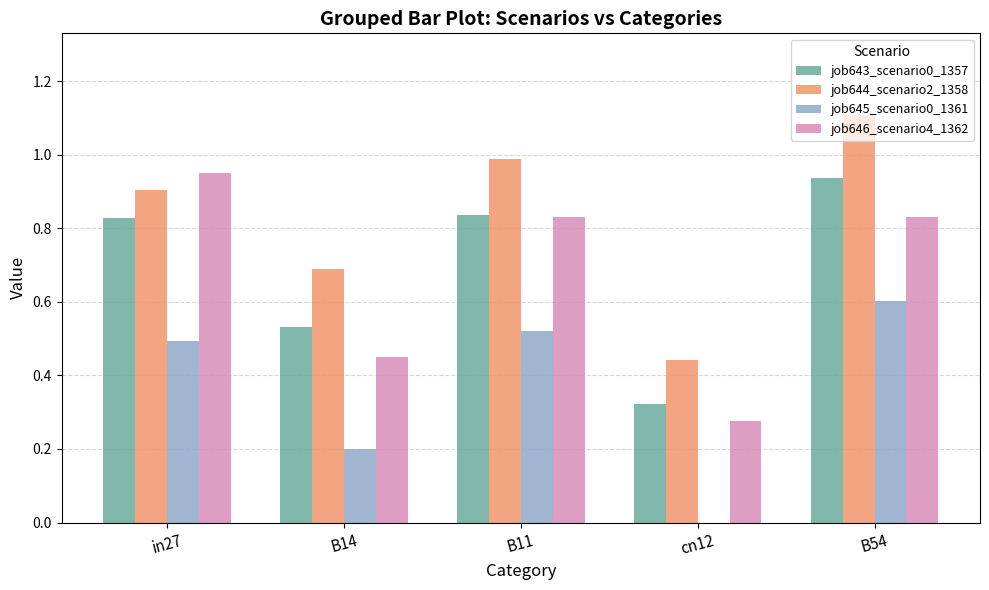

Is it true that job645_scenario0_1361 equals 0.3 at B14?

False